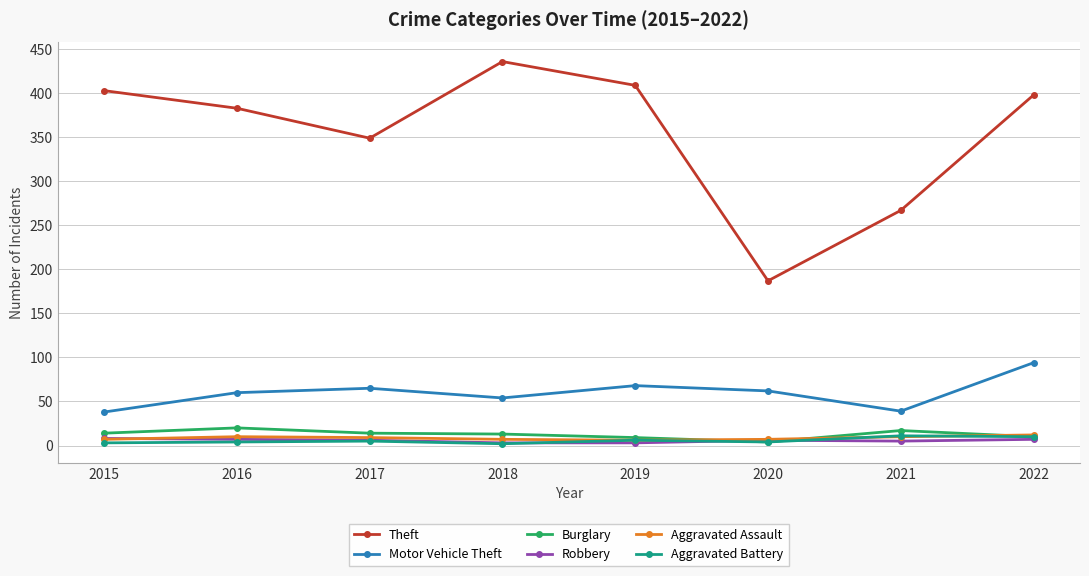

What are all the series names shown in the legend?

Theft, Motor Vehicle Theft, Burglary, Robbery, Aggravated Assault, Aggravated Battery